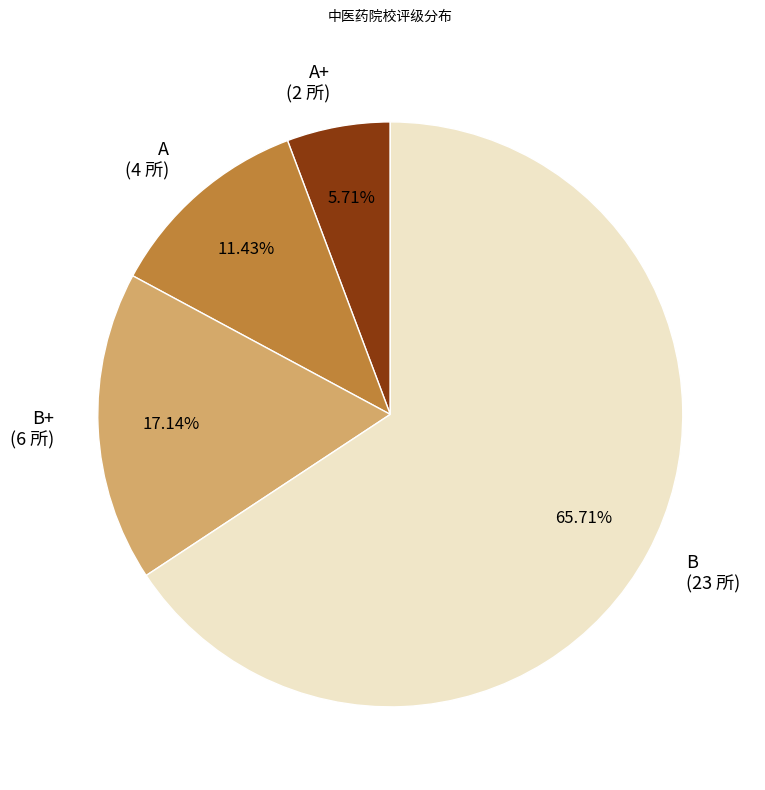

Approximately how many times larger is the value at B+ (6 所) compared to A+ (2 所)?

3.0